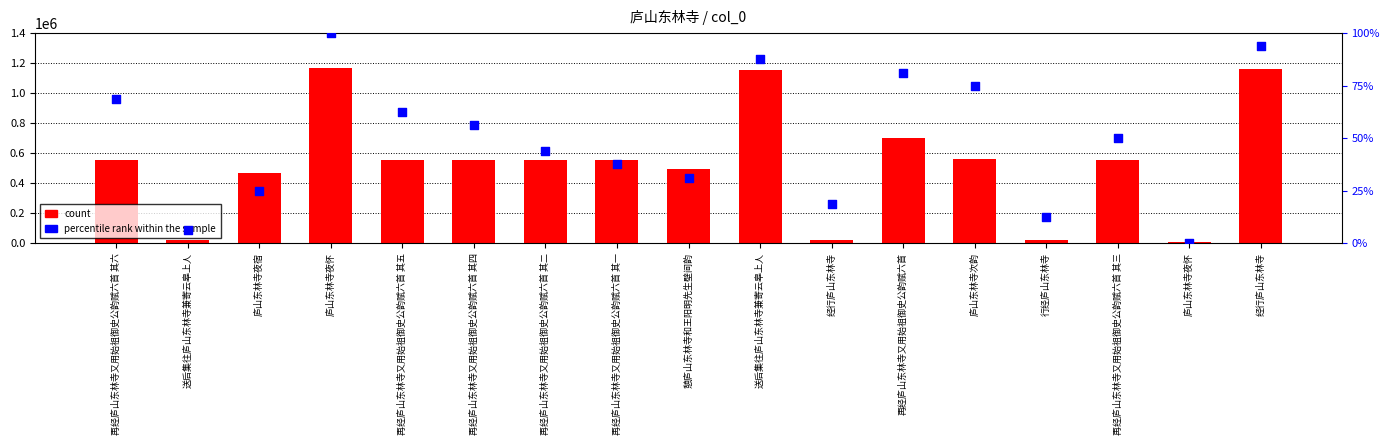

Which series has the widest spread of Y values?

count